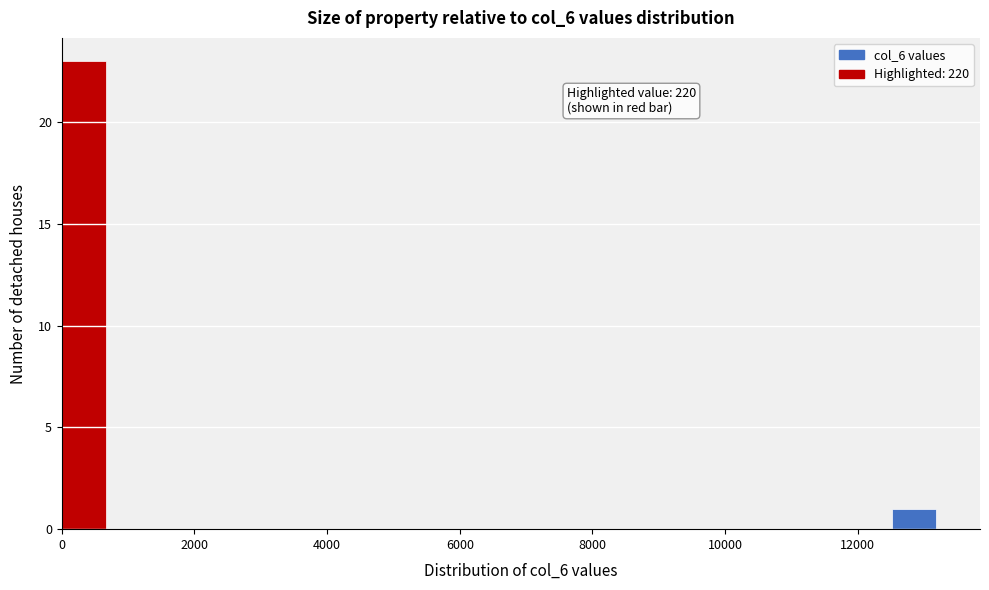

Around what value on the x-axis is the tallest bar? Give the approximate position of its centre, as read against the axis.

400